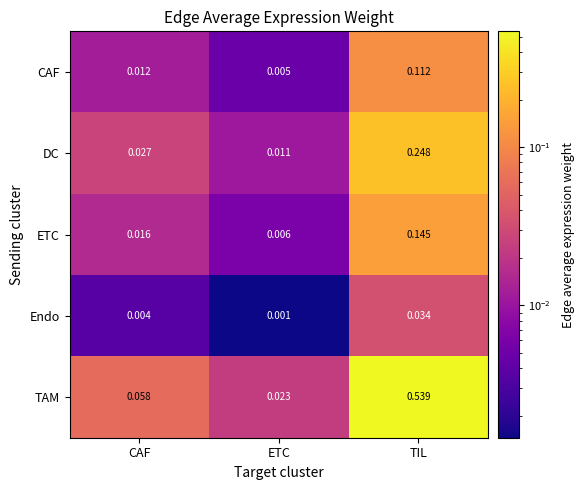

Rank the series at TIL from lowest to highest value.

Endo, CAF, ETC, DC, TAM